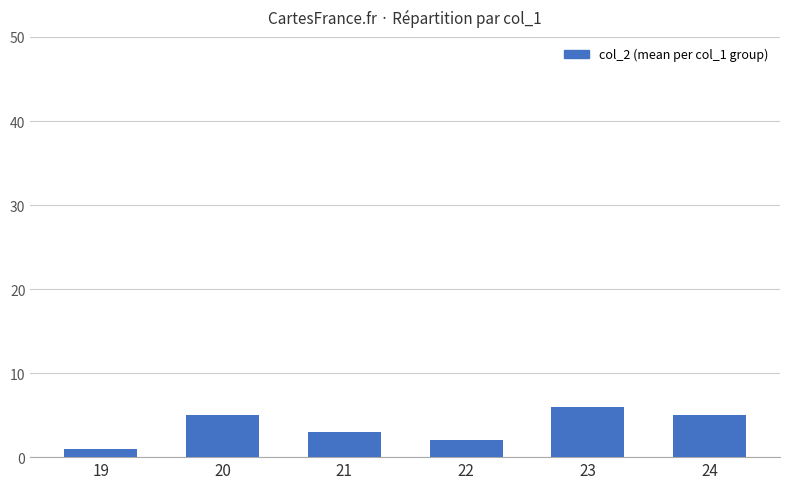

Count the values in the range 2 to 5.

4